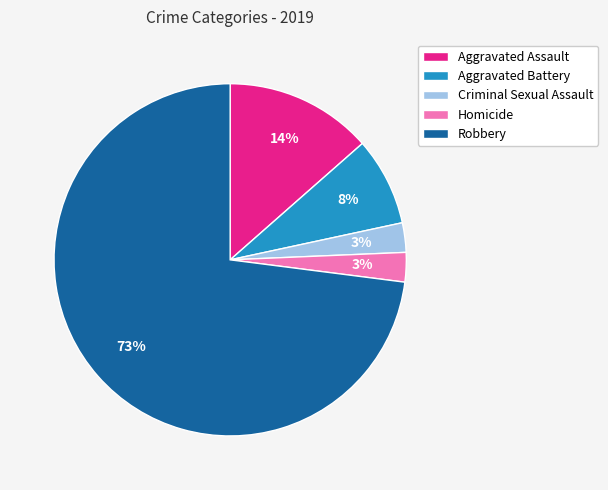

Combined, do Aggravated Battery and Robbery account for over 50%?

Yes